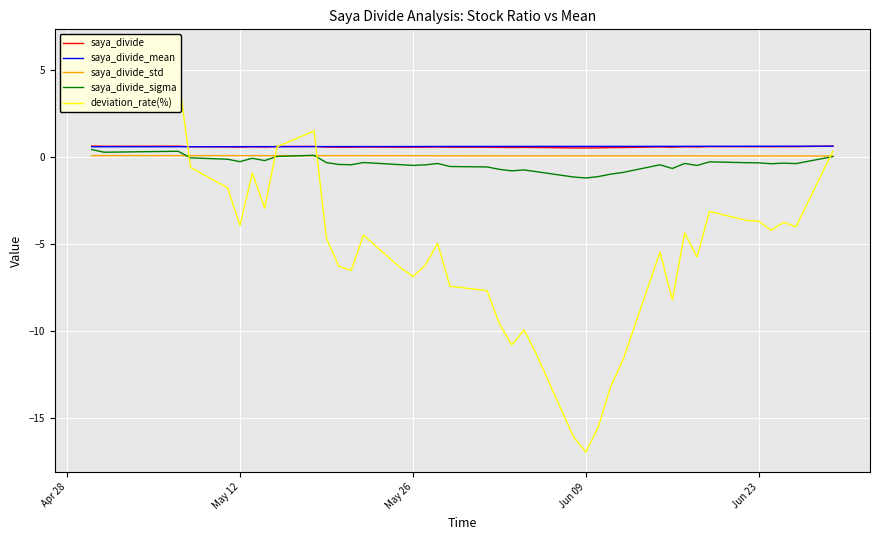

What is the lowest value of the saya_divide_mean series?

0.6